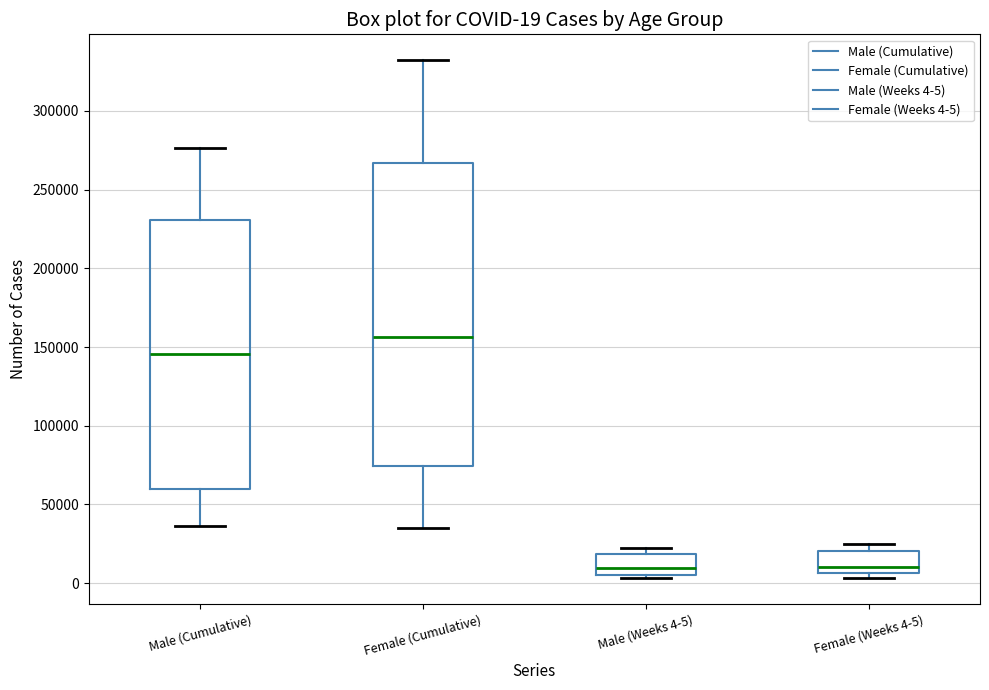

Which box has the highest median line?

Female (Cumulative)